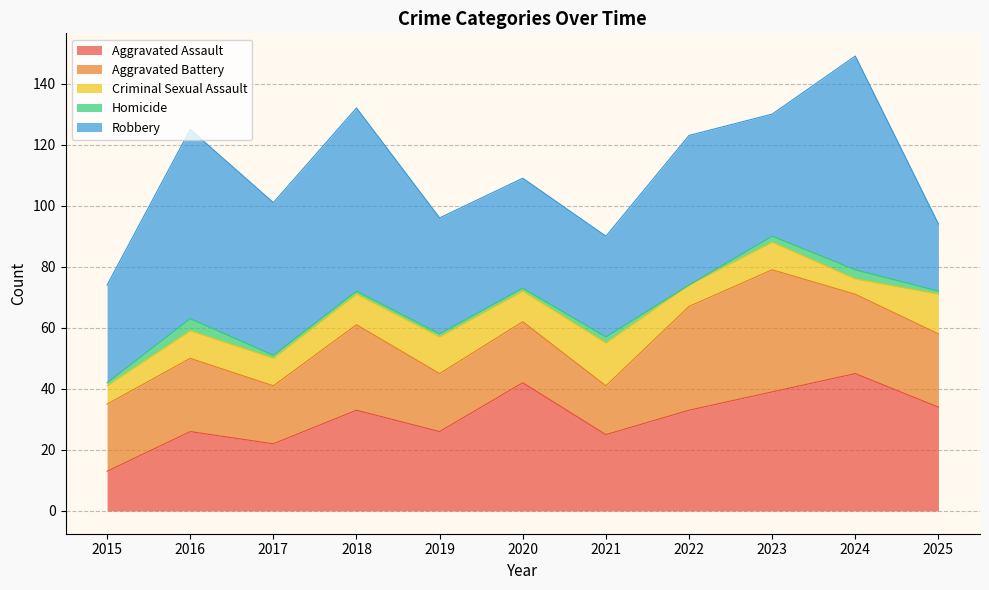

Is it true that Aggravated Assault equals 18 at 2015?

False